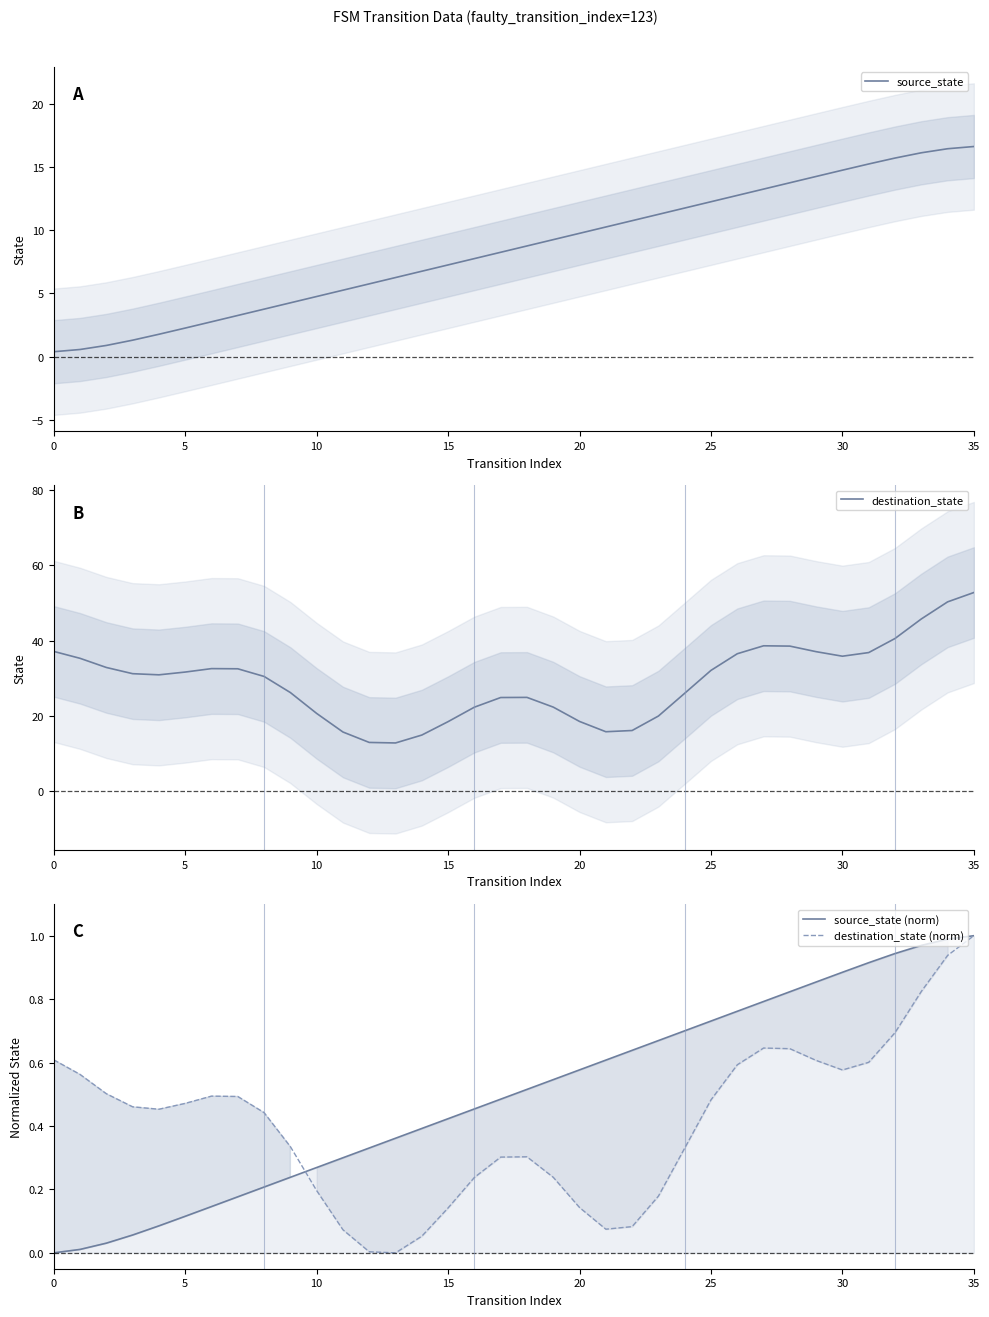

Rank the series by their maximum value, from highest to lowest.

destination_state, source_state, destination_state (norm), source_state (norm)